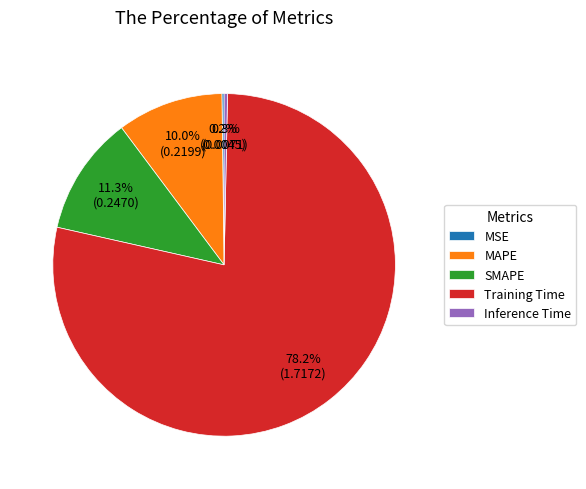

Combined, do Training Time and MAPE account for over 50%?

Yes